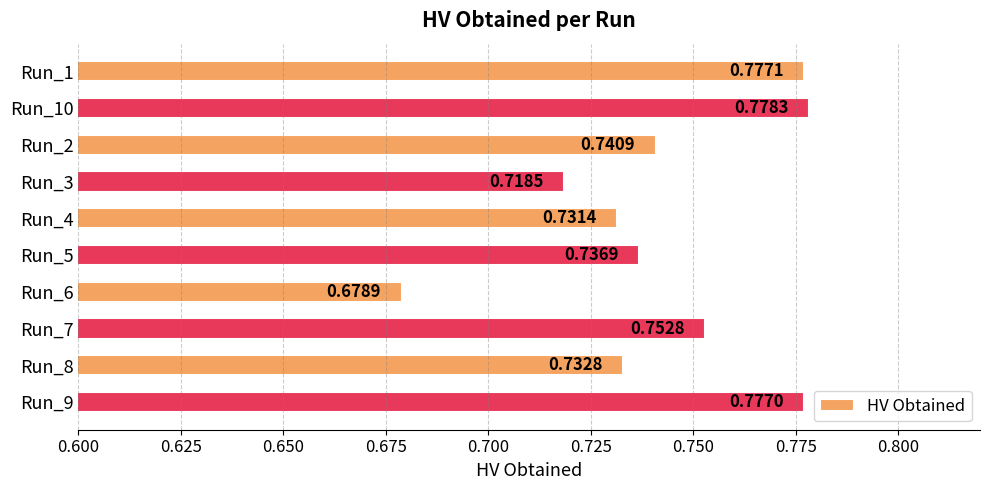

List the labels in order of value, smallest first.

Run_6, Run_3, Run_4, Run_8, Run_5, Run_2, Run_7, Run_9, Run_1, Run_10